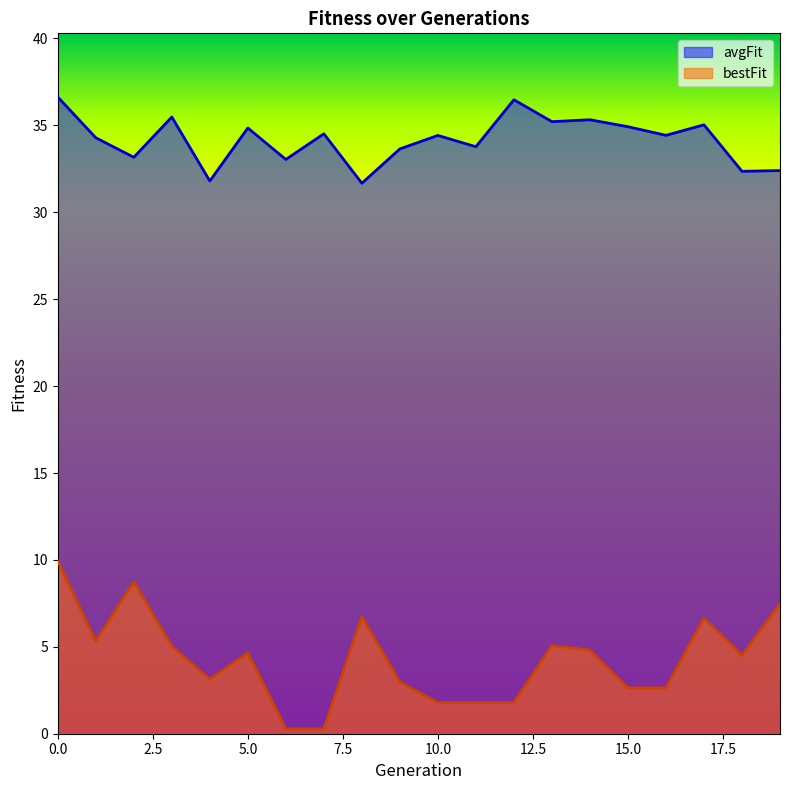

What is the maximum value shown in the chart?

36.6